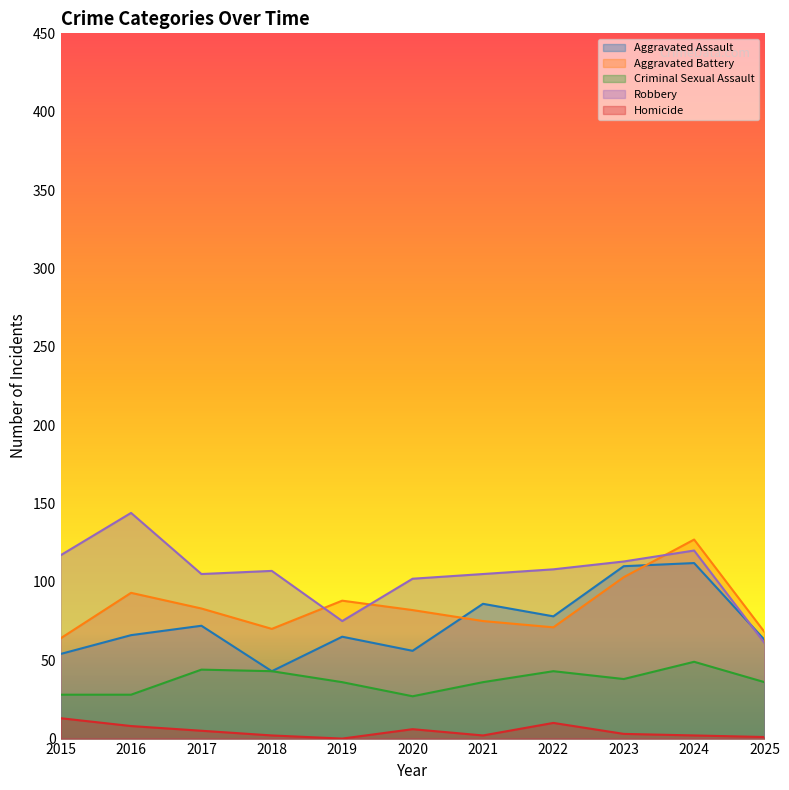

How many lines are shown in the chart?

5